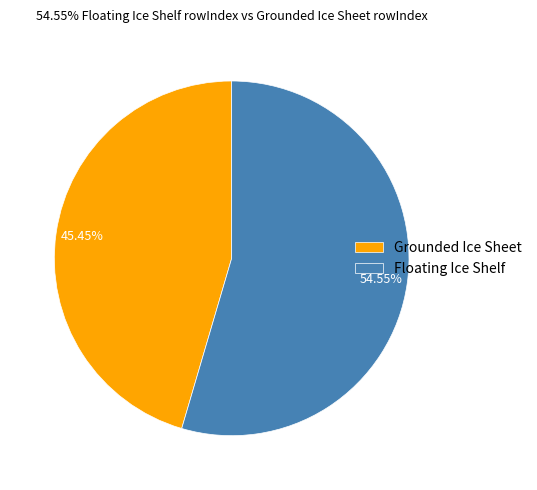

Rank the categories by value from lowest to highest.

Grounded Ice Sheet, Floating Ice Shelf